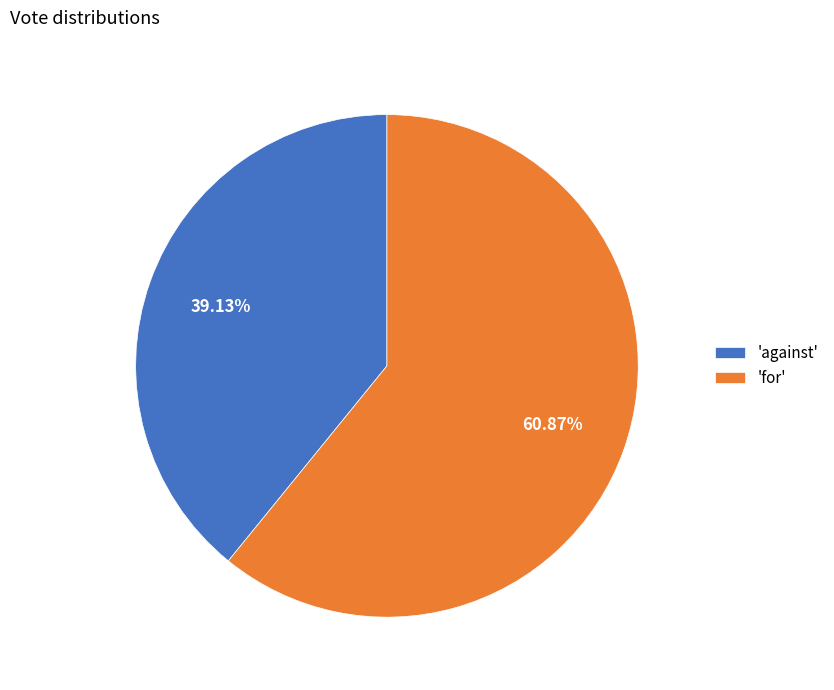

Which slice represents more than half of the pie?

'for'